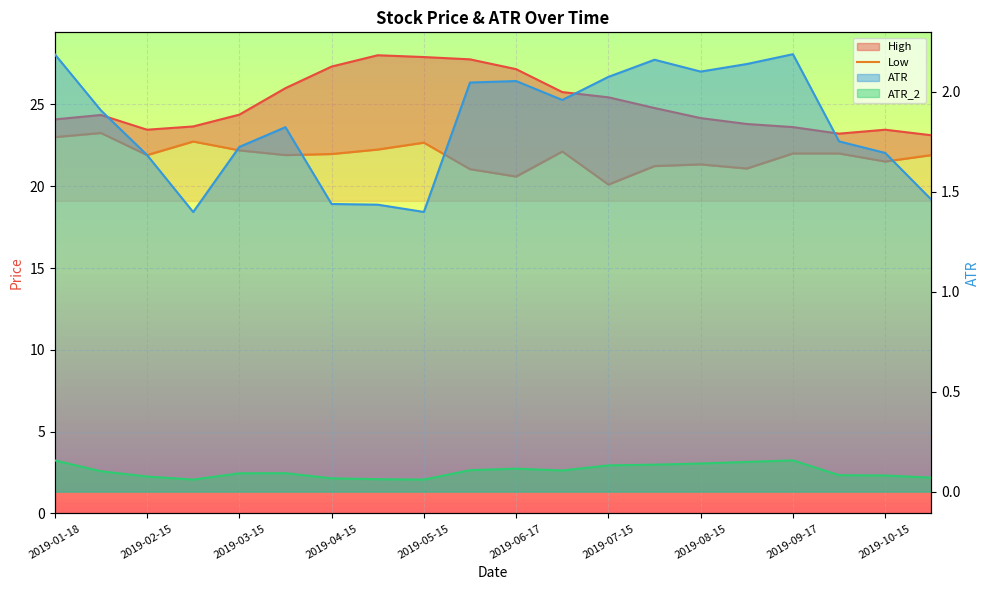

Reading left to right, transcribe all the data shown in this chart.

High: 24.1	24.4	23.5	23.6	24.4	26.0	27.3	28.0	27.9	27.8	27.1	25.8	25.4	24.8	24.2	23.8	23.6	23.2	23.5	23.1
Low: 23.0	23.2	21.9	22.7	22.2	21.9	22.0	22.2	22.7	21.0	20.6	22.1	20.1	21.2	21.3	21.1	22.0	22.0	21.5	21.9
ATR: 2.2	1.9	1.7	1.4	1.7	1.8	1.4	1.4	1.4	2.0	2.1	2.0	2.1	2.2	2.1	2.1	2.2	1.8	1.7	1.5
ATR_2: 0.2	0.1	0.1	0.1	0.1	0.1	0.1	0.1	0.1	0.1	0.1	0.1	0.1	0.1	0.1	0.1	0.2	0.1	0.1	0.1